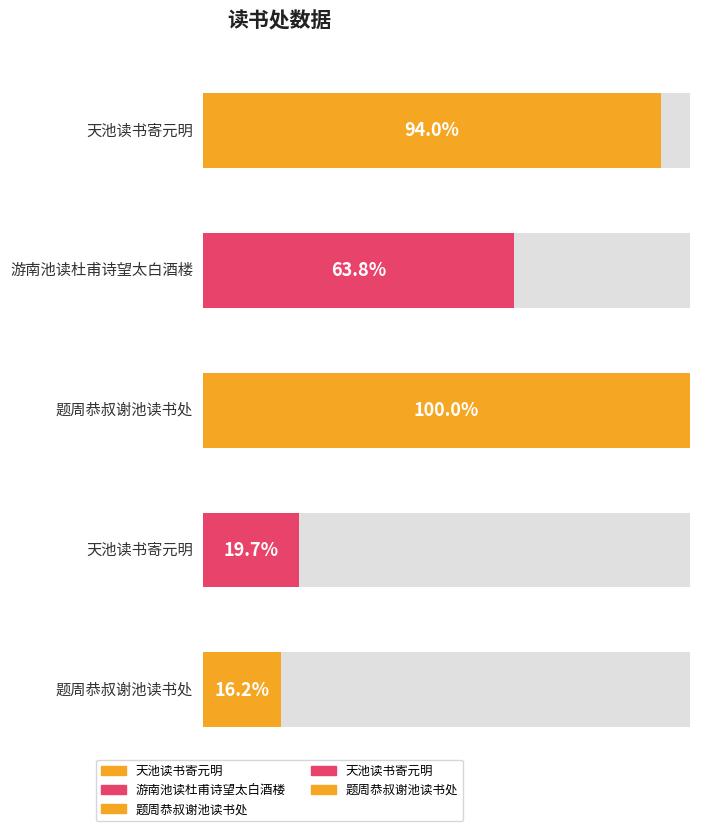

How many data points does each series have?

5